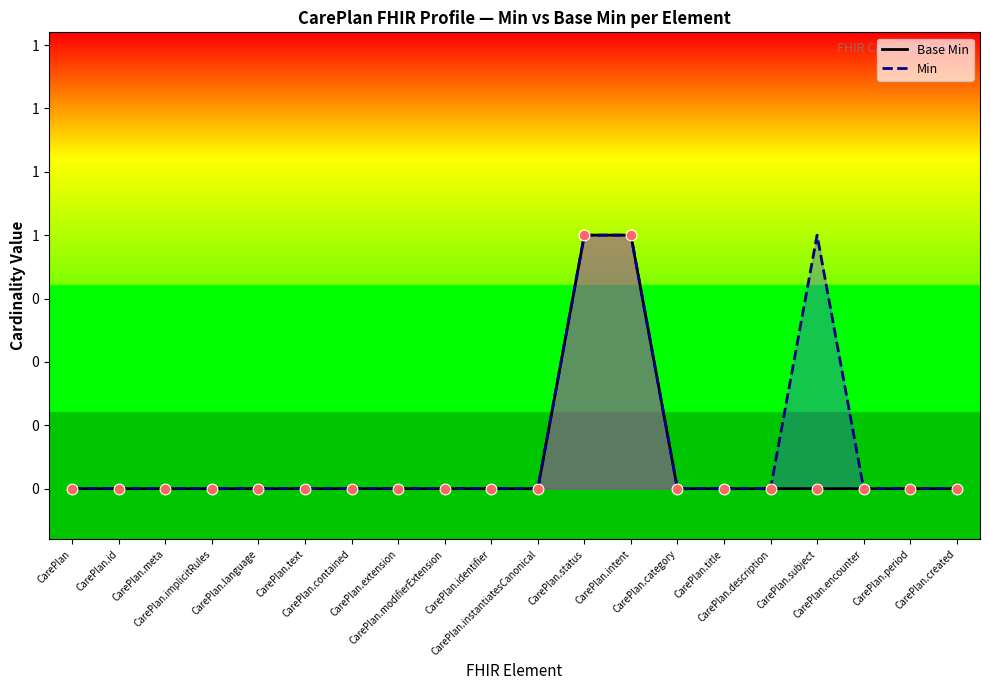

What are all the series names shown in the legend?

Base Min, Min